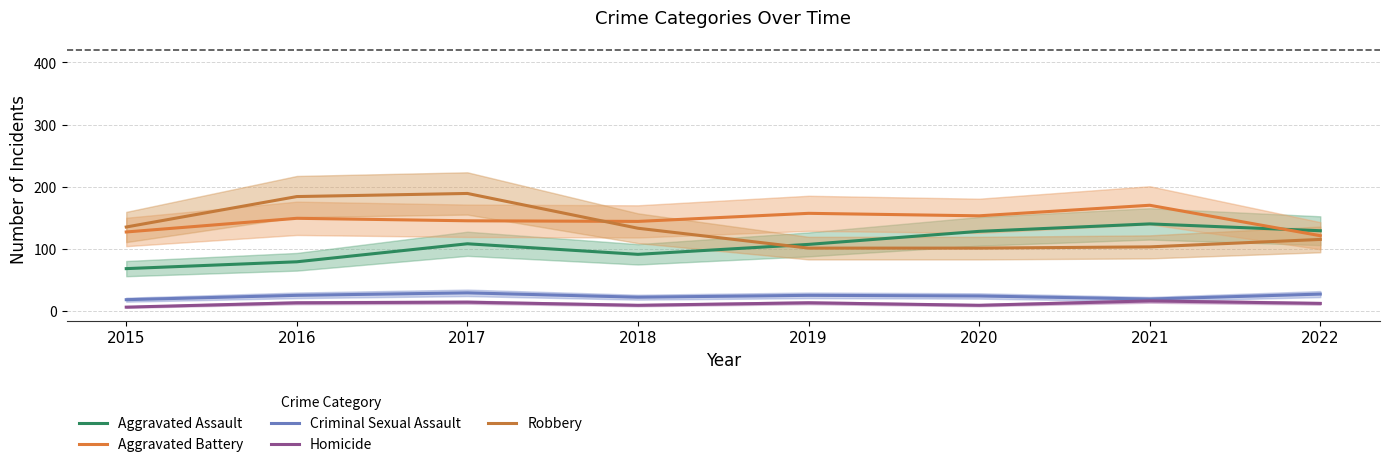

The value of Robbery at 2017 is 53. True or false?

False